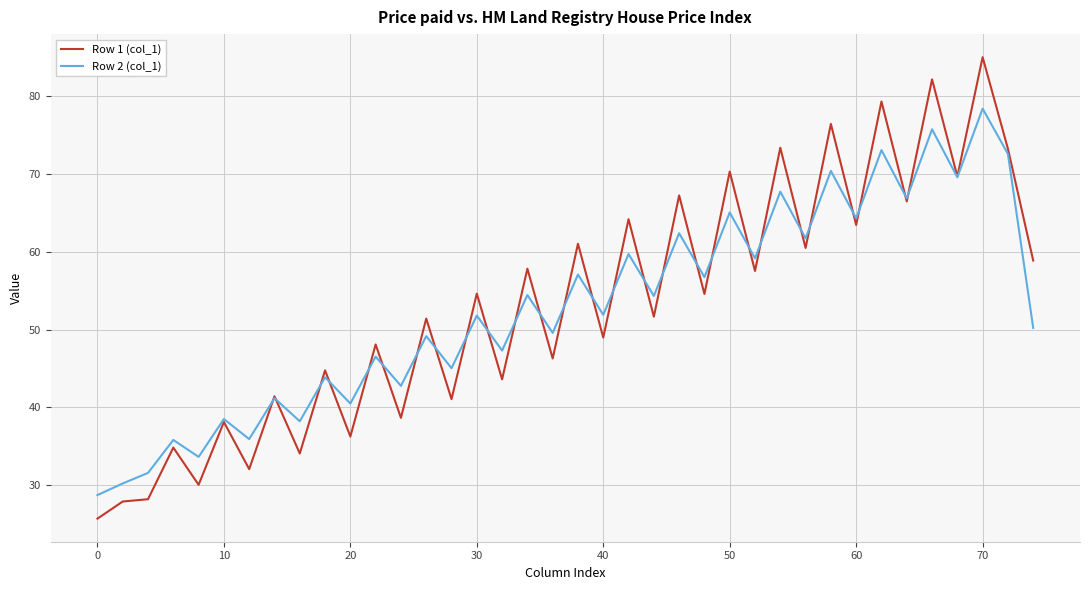

Rank the series by their maximum value, from lowest to highest.

Row 2 (col_1), Row 1 (col_1)